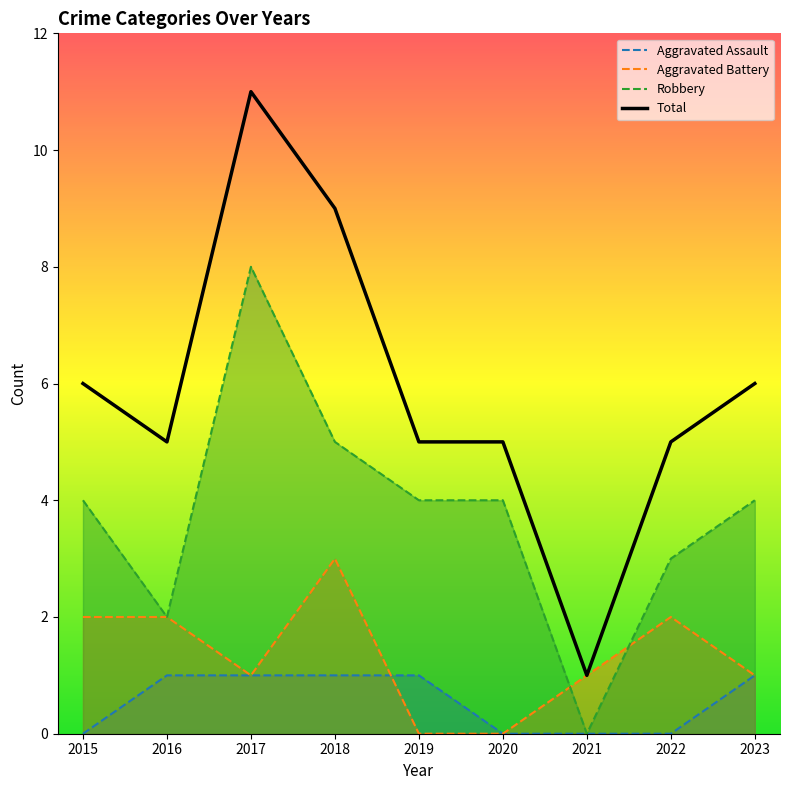

Is it true that Aggravated Battery equals 1 at 2016?

False